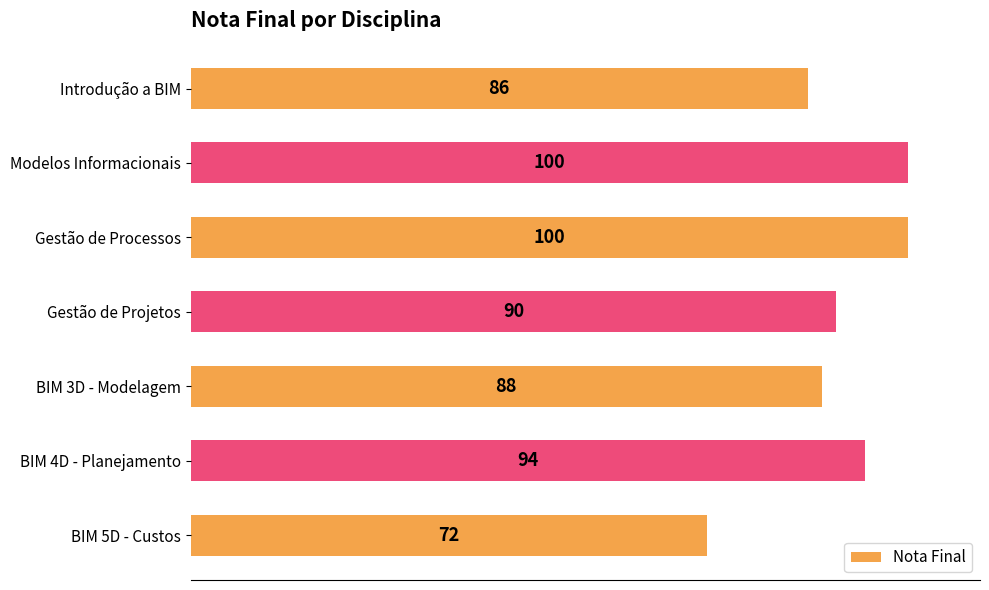

Is it true that the value at BIM 4D - Planejamento is 153?

False